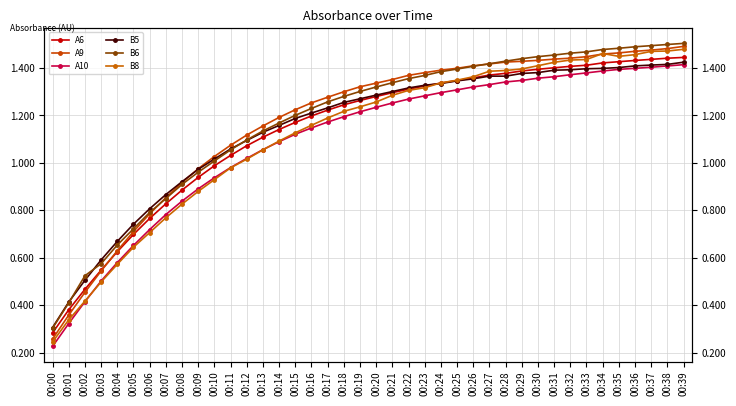

Reading left to right, transcribe all the data shown in this chart.

A6: 00:00=0.3	00:01=0.4	00:02=0.5	00:03=0.5	00:04=0.6	00:05=0.7	00:06=0.8	00:07=0.8	00:08=0.9	00:09=0.9	00:10=1.0	00:11=1.0	00:12=1.1	00:13=1.1	00:14=1.1	00:15=1.2	00:16=1.2	00:17=1.2	00:18=1.2	00:19=1.3	00:20=1.3	00:21=1.3	00:22=1.3	00:23=1.3	00:24=1.3	00:25=1.3	00:26=1.4	00:27=1.4	00:28=1.4	00:29=1.4	00:30=1.4	00:31=1.4	00:32=1.4	00:33=1.4	00:34=1.4	00:35=1.4	00:36=1.4	00:37=1.4	00:38=1.4	00:39=1.4
A9: 00:00=0.3	00:01=0.4	00:02=0.5	00:03=0.5	00:04=0.6	00:05=0.7	00:06=0.8	00:07=0.9	00:08=0.9	00:09=1.0	00:10=1.0	00:11=1.1	00:12=1.1	00:13=1.2	00:14=1.2	00:15=1.2	00:16=1.3	00:17=1.3	00:18=1.3	00:19=1.3	00:20=1.3	00:21=1.4	00:22=1.4	00:23=1.4	00:24=1.4	00:25=1.4	00:26=1.4	00:27=1.4	00:28=1.4	00:29=1.4	00:30=1.4	00:31=1.4	00:32=1.4	00:33=1.4	00:34=1.5	00:35=1.5	00:36=1.5	00:37=1.5	00:38=1.5	00:39=1.5
A10: 00:00=0.2	00:01=0.3	00:02=0.4	00:03=0.5	00:04=0.6	00:05=0.7	00:06=0.7	00:07=0.8	00:08=0.8	00:09=0.9	00:10=0.9	00:11=1.0	00:12=1.0	00:13=1.1	00:14=1.1	00:15=1.1	00:16=1.1	00:17=1.2	00:18=1.2	00:19=1.2	00:20=1.2	00:21=1.3	00:22=1.3	00:23=1.3	00:24=1.3	00:25=1.3	00:26=1.3	00:27=1.3	00:28=1.3	00:29=1.3	00:30=1.4	00:31=1.4	00:32=1.4	00:33=1.4	00:34=1.4	00:35=1.4	00:36=1.4	00:37=1.4	00:38=1.4	00:39=1.4
B5: 00:00=0.3	00:01=0.4	00:02=0.5	00:03=0.6	00:04=0.7	00:05=0.7	00:06=0.8	00:07=0.9	00:08=0.9	00:09=1.0	00:10=1.0	00:11=1.1	00:12=1.1	00:13=1.1	00:14=1.2	00:15=1.2	00:16=1.2	00:17=1.2	00:18=1.3	00:19=1.3	00:20=1.3	00:21=1.3	00:22=1.3	00:23=1.3	00:24=1.3	00:25=1.3	00:26=1.4	00:27=1.4	00:28=1.4	00:29=1.4	00:30=1.4	00:31=1.4	00:32=1.4	00:33=1.4	00:34=1.4	00:35=1.4	00:36=1.4	00:37=1.4	00:38=1.4	00:39=1.4
B6: 00:00=0.3	00:01=0.4	00:02=0.5	00:03=0.6	00:04=0.7	00:05=0.7	00:06=0.8	00:07=0.8	00:08=0.9	00:09=1.0	00:10=1.0	00:11=1.1	00:12=1.1	00:13=1.1	00:14=1.2	00:15=1.2	00:16=1.2	00:17=1.3	00:18=1.3	00:19=1.3	00:20=1.3	00:21=1.3	00:22=1.4	00:23=1.4	00:24=1.4	00:25=1.4	00:26=1.4	00:27=1.4	00:28=1.4	00:29=1.4	00:30=1.4	00:31=1.5	00:32=1.5	00:33=1.5	00:34=1.5	00:35=1.5	00:36=1.5	00:37=1.5	00:38=1.5	00:39=1.5
B8: 00:00=0.2	00:01=0.3	00:02=0.4	00:03=0.5	00:04=0.6	00:05=0.6	00:06=0.7	00:07=0.8	00:08=0.8	00:09=0.9	00:10=0.9	00:11=1.0	00:12=1.0	00:13=1.1	00:14=1.1	00:15=1.1	00:16=1.2	00:17=1.2	00:18=1.2	00:19=1.2	00:20=1.3	00:21=1.3	00:22=1.3	00:23=1.3	00:24=1.3	00:25=1.3	00:26=1.4	00:27=1.4	00:28=1.4	00:29=1.4	00:30=1.4	00:31=1.4	00:32=1.4	00:33=1.4	00:34=1.5	00:35=1.4	00:36=1.5	00:37=1.5	00:38=1.5	00:39=1.5